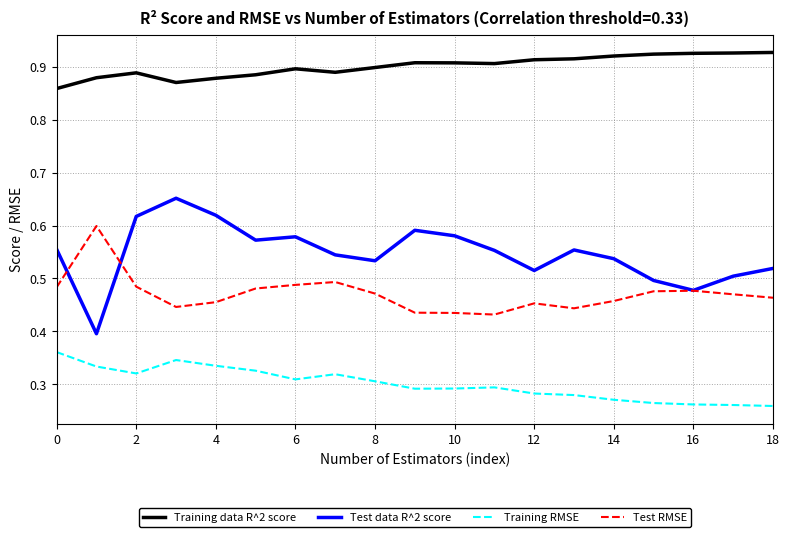

How many lines are shown in the chart?

4